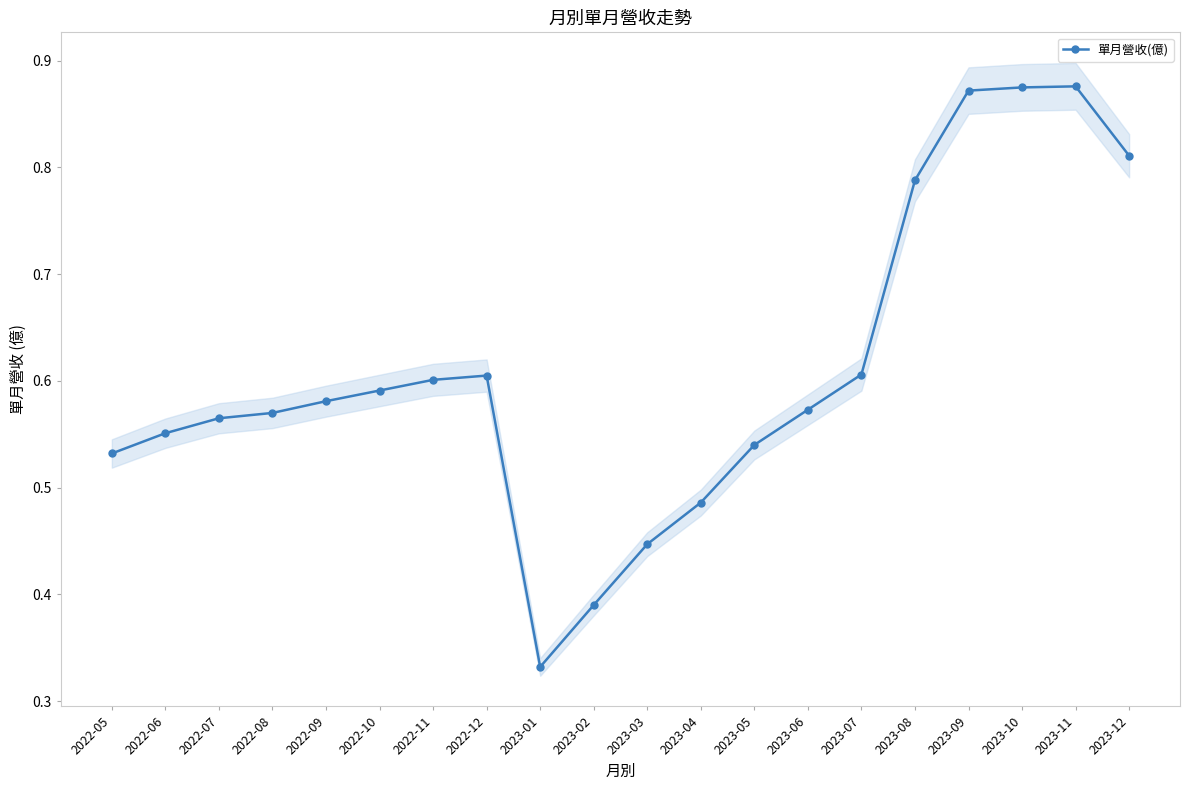

List the labels in order of value, largest first.

2023-11, 2023-10, 2023-09, 2023-12, 2023-08, 2023-07, 2022-12, 2022-11, 2022-10, 2022-09, 2023-06, 2022-08, 2022-07, 2022-06, 2023-05, 2022-05, 2023-04, 2023-03, 2023-02, 2023-01